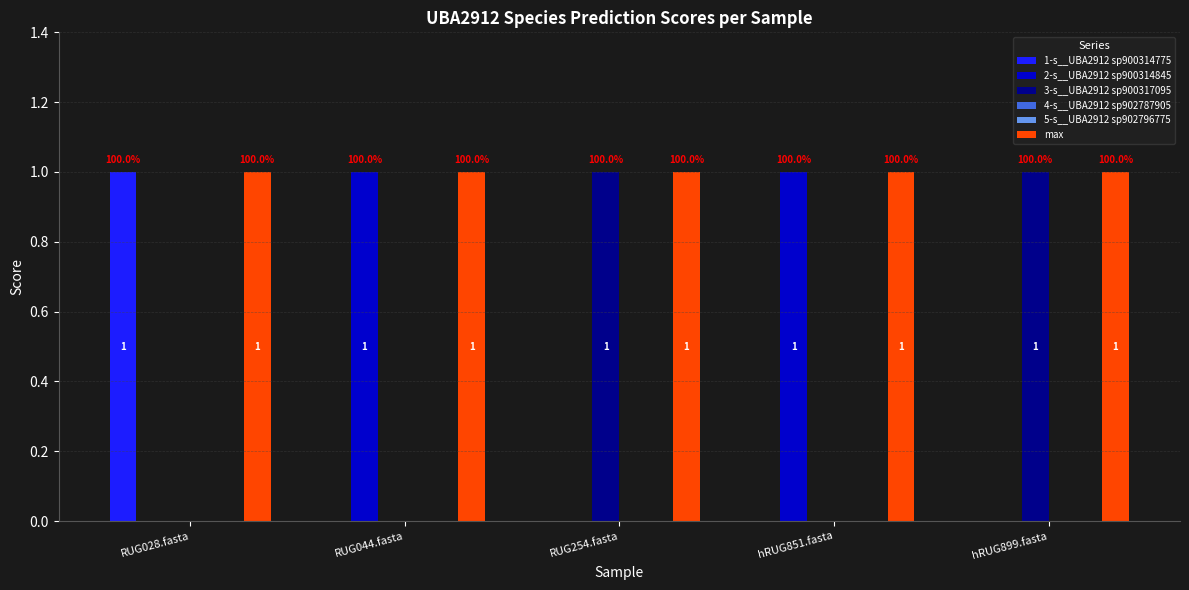

Is the value of 4-s__UBA2912 sp902787905 at hRUG899.fasta greater than the value of 5-s__UBA2912 sp902796775 at RUG044.fasta?

No